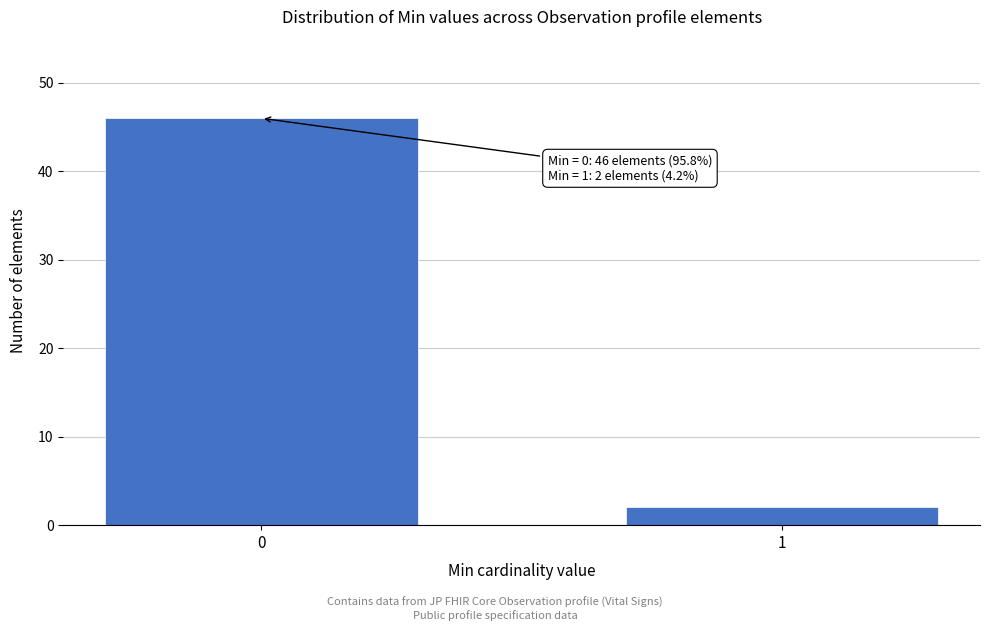

Reading right to left, what are all the values shown in this chart?

1=2	0=46